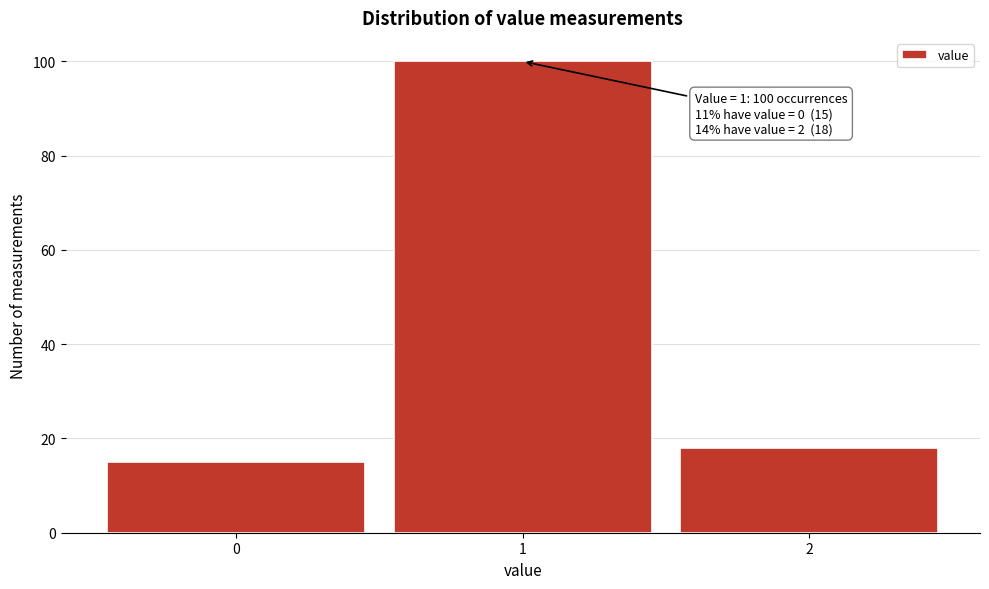

Over which range of the x-axis is the bar tallest?

0.5 to 1.5